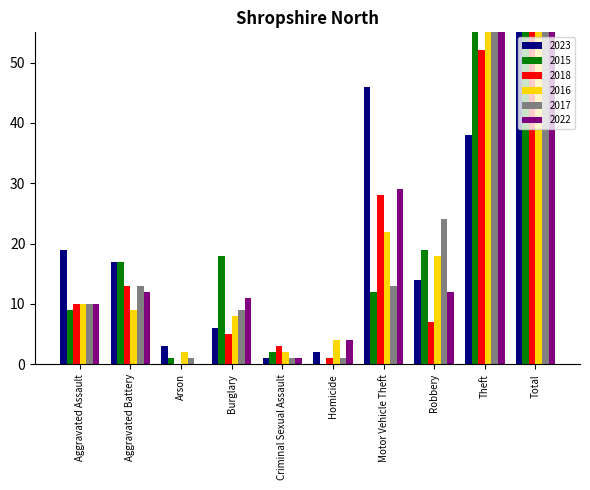

Reading right to left, list all the values displayed in this chart.

2023: 146	38	14	46	2	1	6	3	17	19
2015: 155	77	19	12	0	2	18	1	17	9
2018: 119	52	7	28	1	3	5	0	13	10
2016: 162	87	18	22	4	2	8	2	9	10
2017: 157	85	24	13	1	1	9	1	13	10
2022: 137	58	12	29	4	1	11	0	12	10